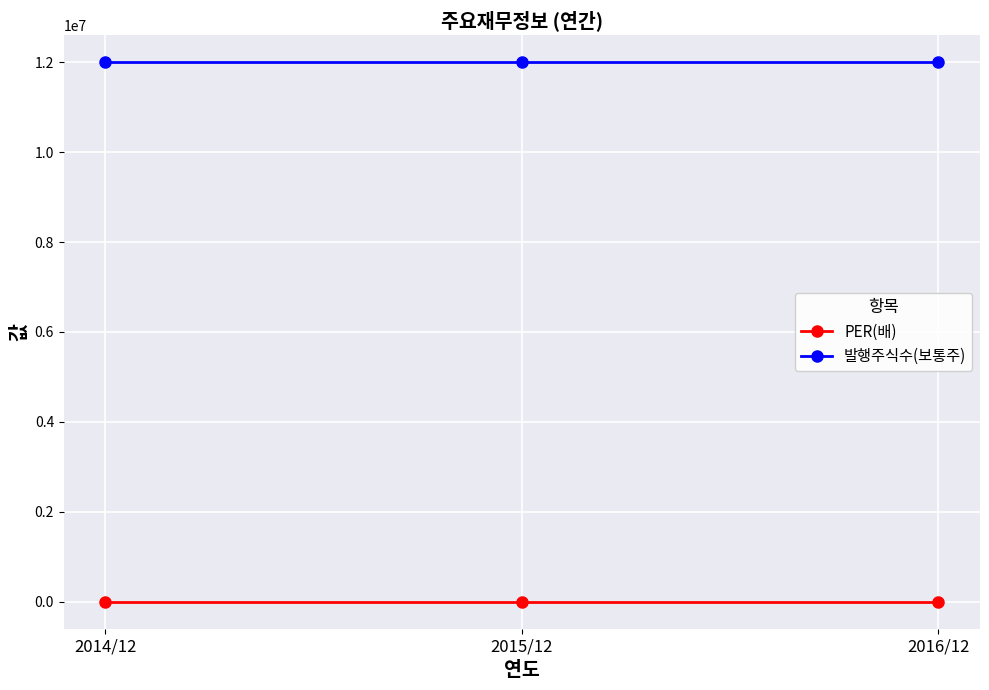

Is the value of 발행주식수(보통주) at 2015/12 greater than the value of PER(배) at 2016/12?

Yes